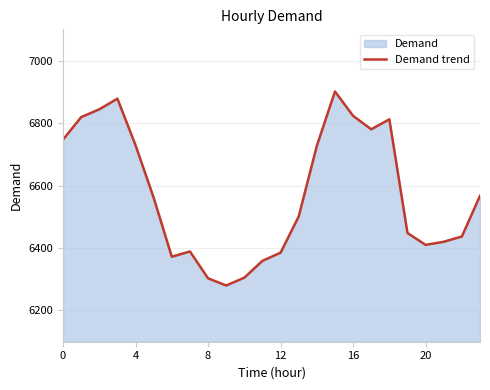

What is the difference between the maximum and minimum values?

621